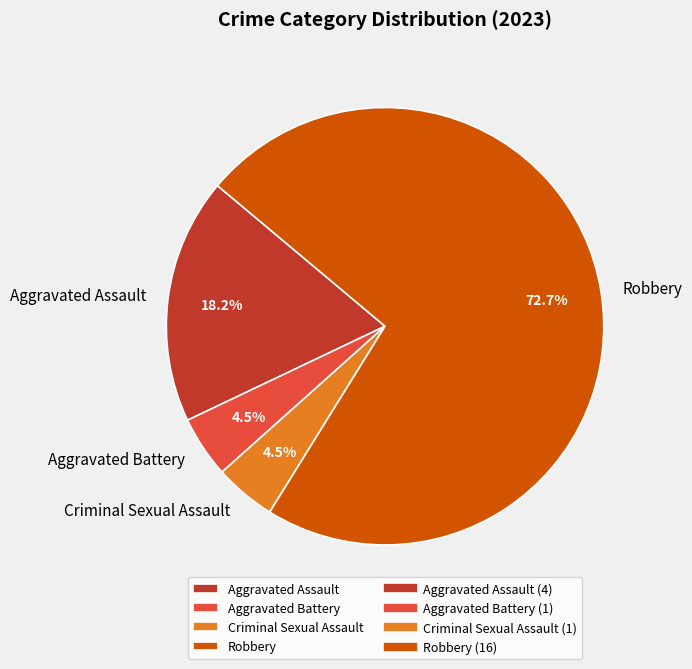

Between Robbery and Aggravated Battery, which is larger?

Robbery